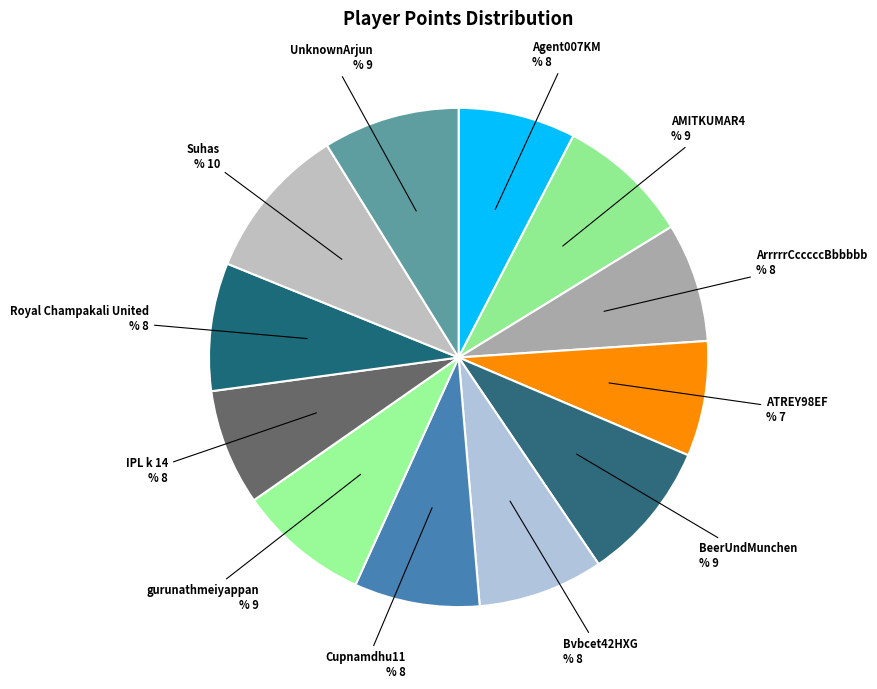

How many slices are in this pie chart?

12